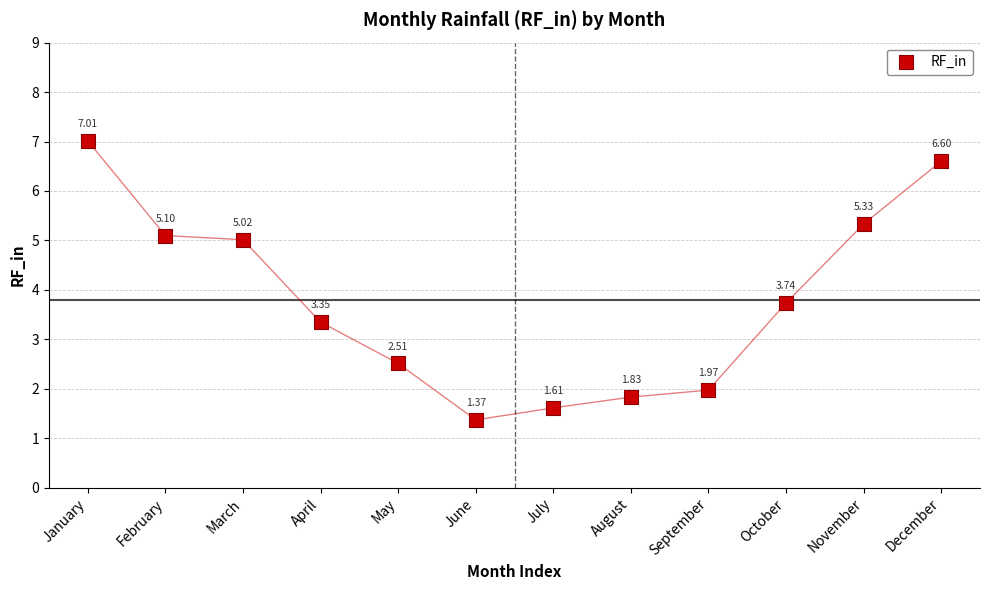

What is the average Y value?

3.8